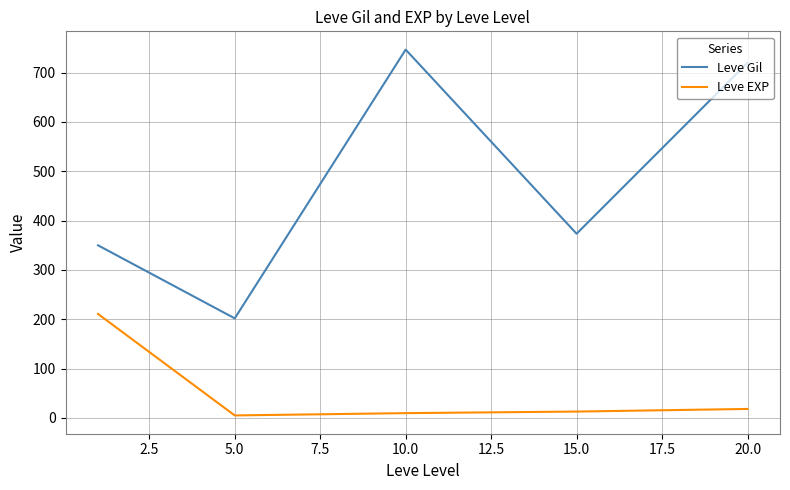

List the series in order of their peak value, highest first.

Leve Gil, Leve EXP